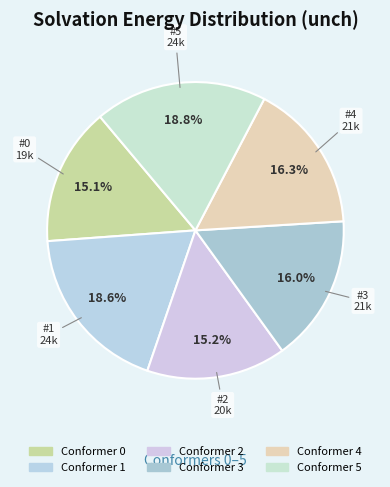

Which slice is the largest?

5